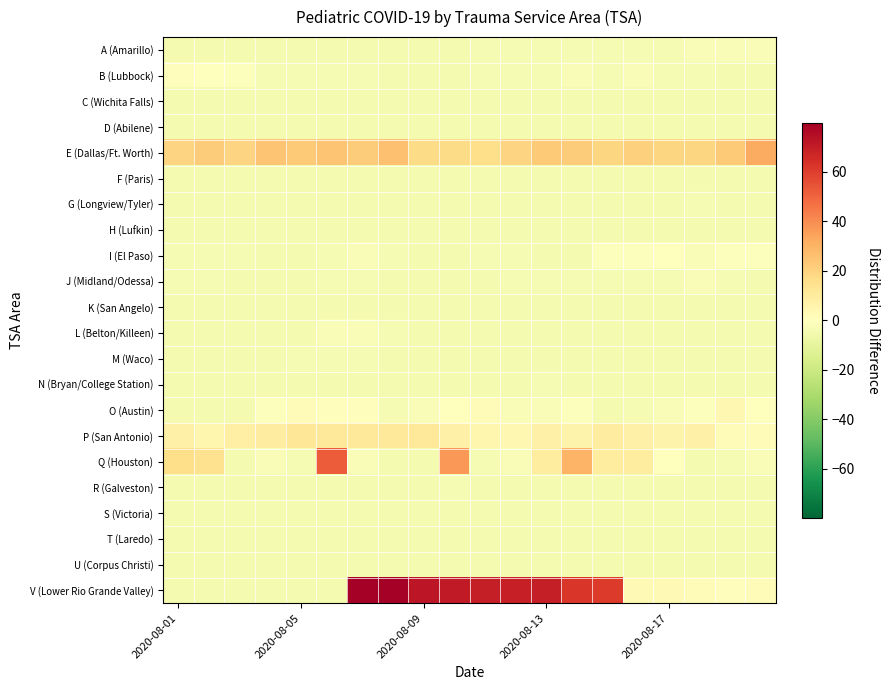

At how many categories does at least one series exceed 65?

7